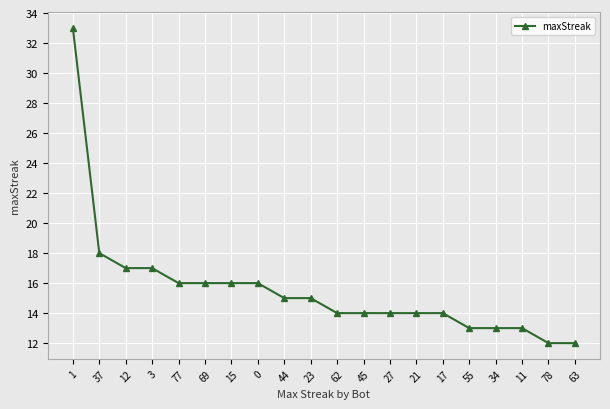

What is the label of the 16th point from the right?

77